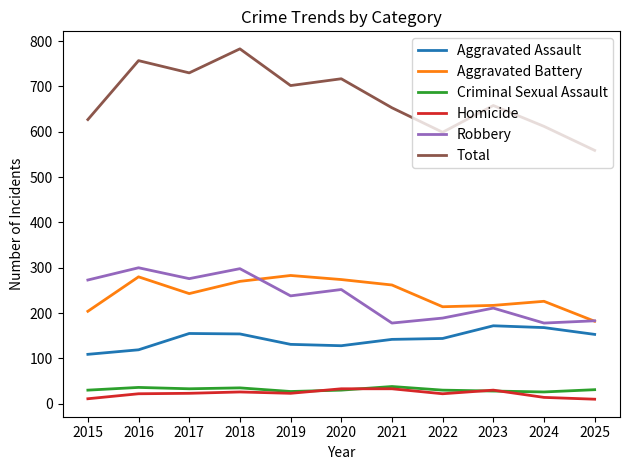

What are all the series names shown in the legend?

Aggravated Assault, Aggravated Battery, Criminal Sexual Assault, Homicide, Robbery, Total